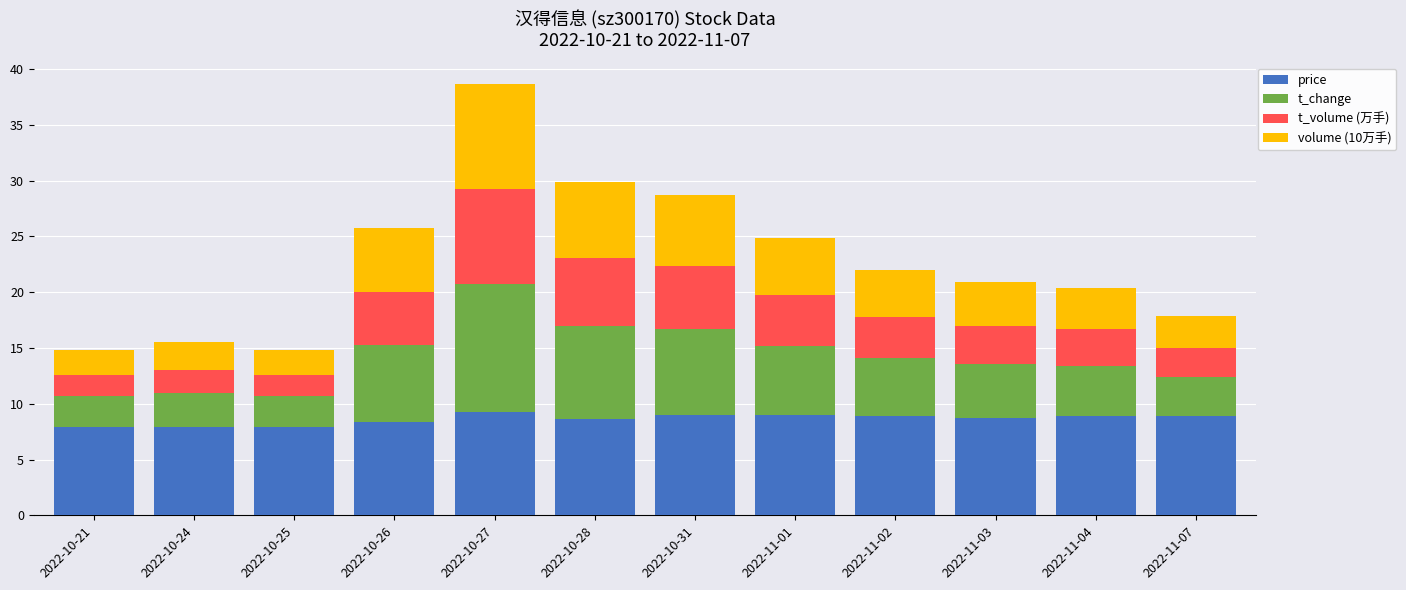

What is the maximum value for price?

9.3